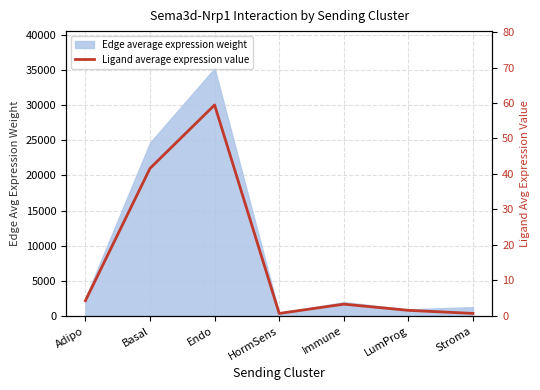

At which label does the data first exceed 3?

Adipo